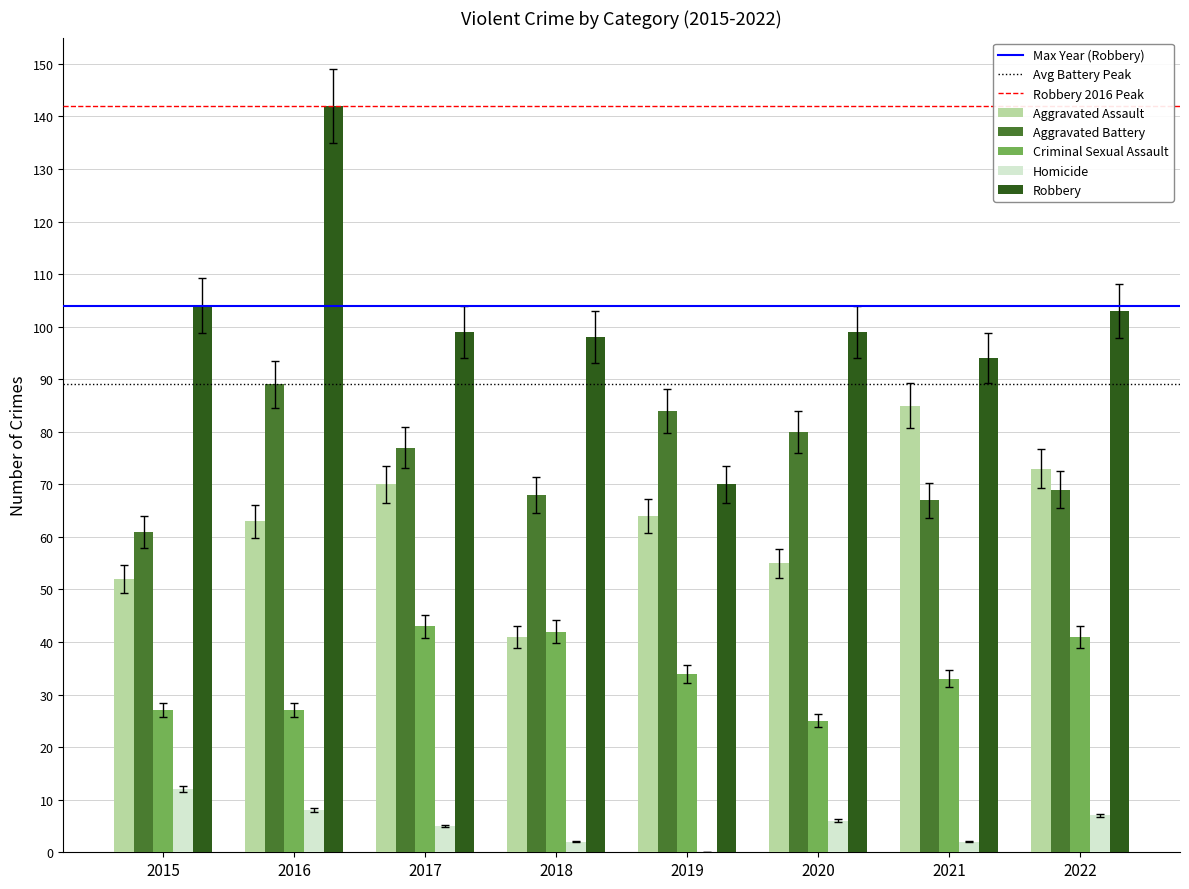

Count the number of data series in this chart.

5